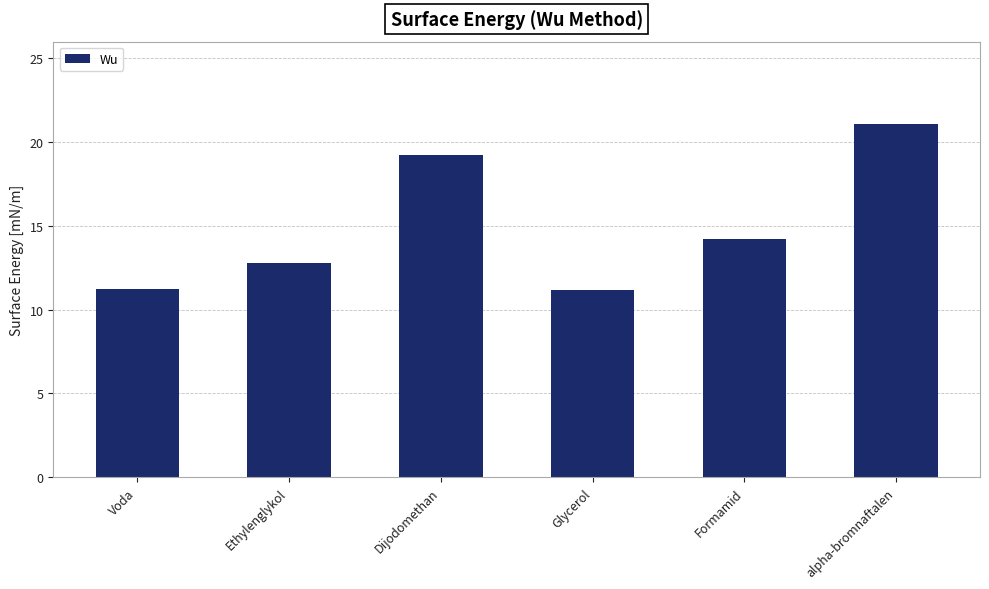

What value does the data have at Formamid?

14.2